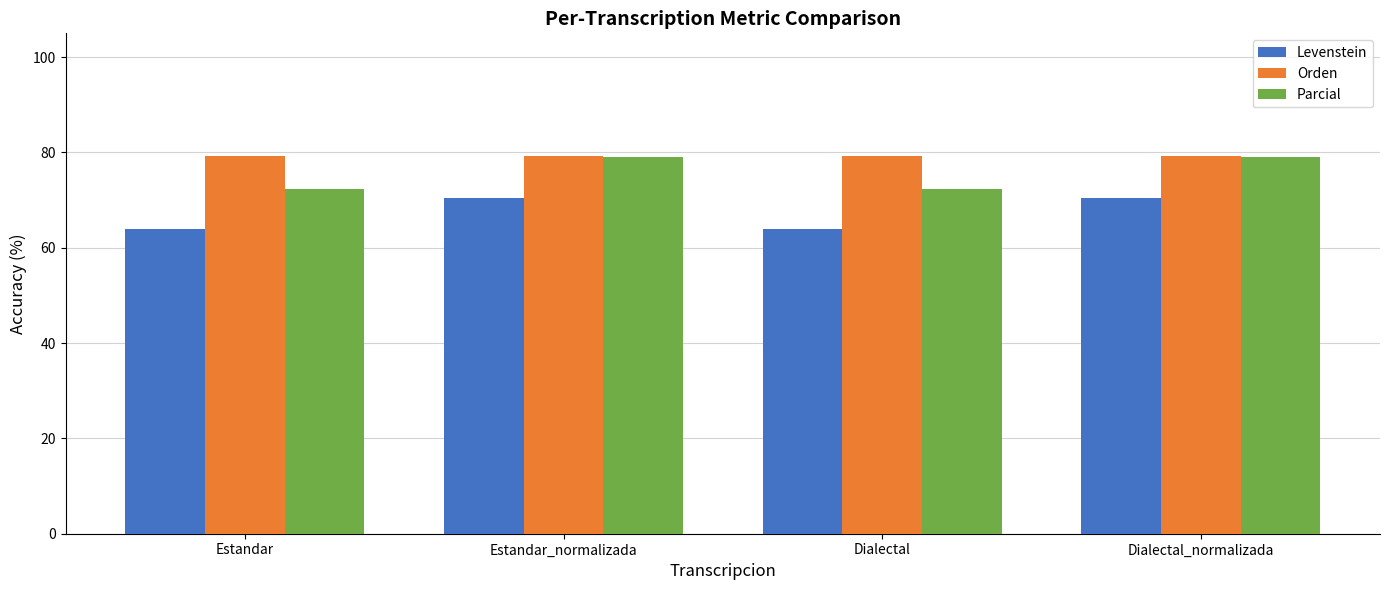

What is the total value across all series at Dialectal?

215.3